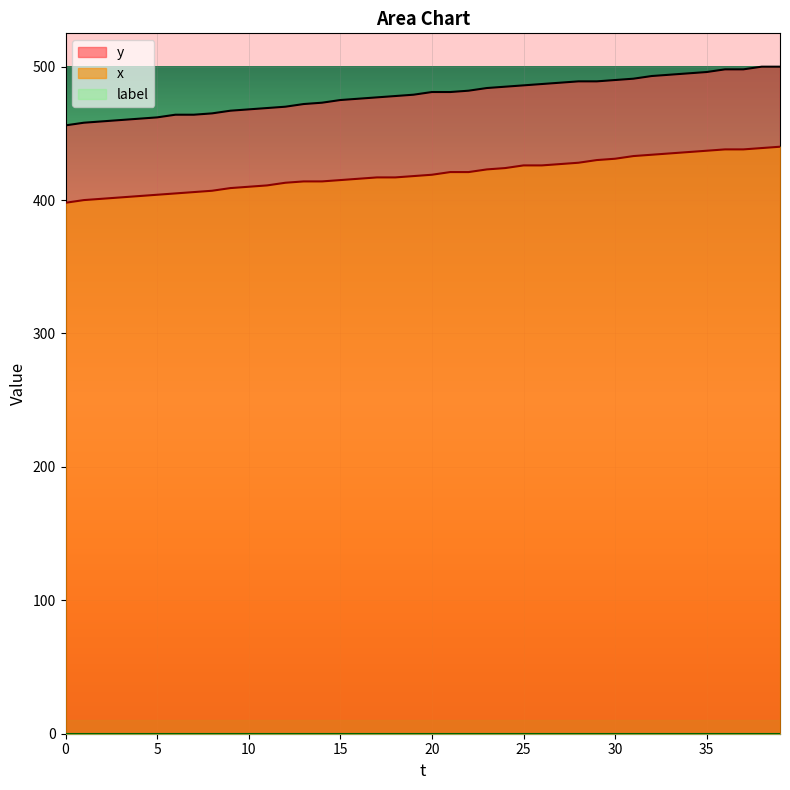

How many series are shown in this chart?

3